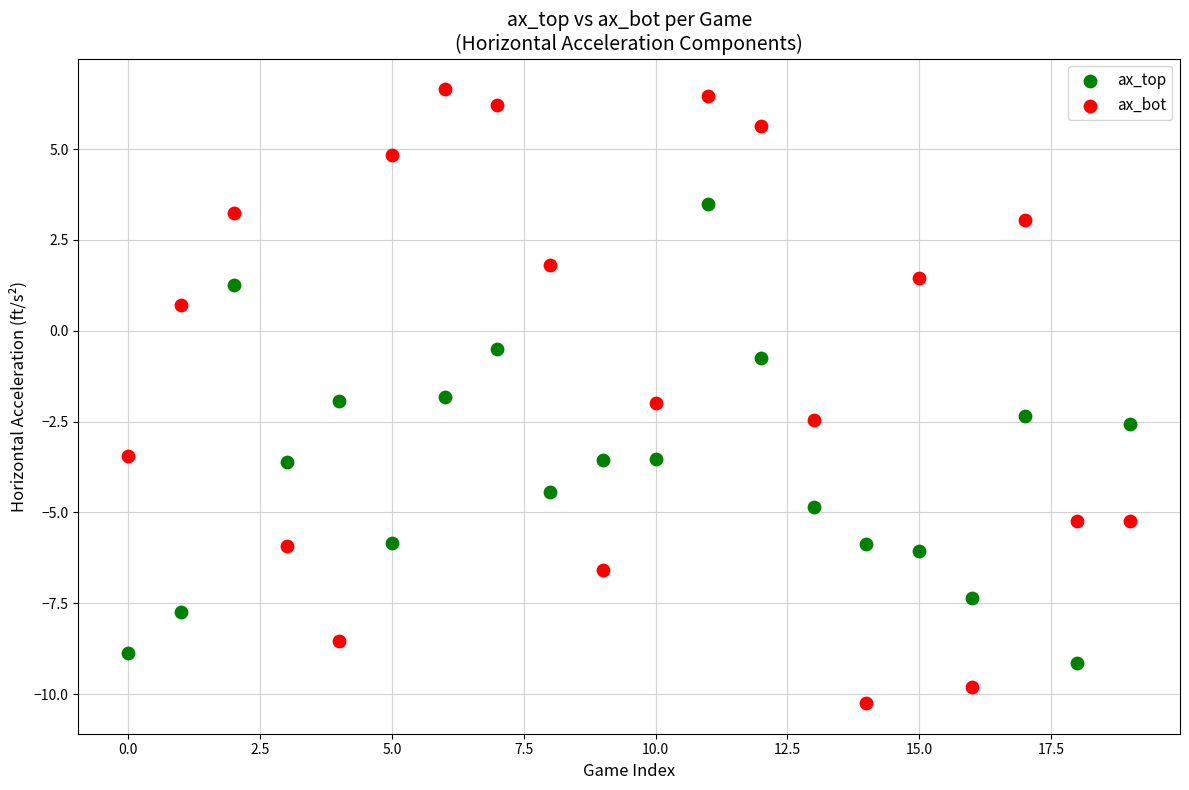

Which series has the largest Y range (max minus min)?

ax_bot